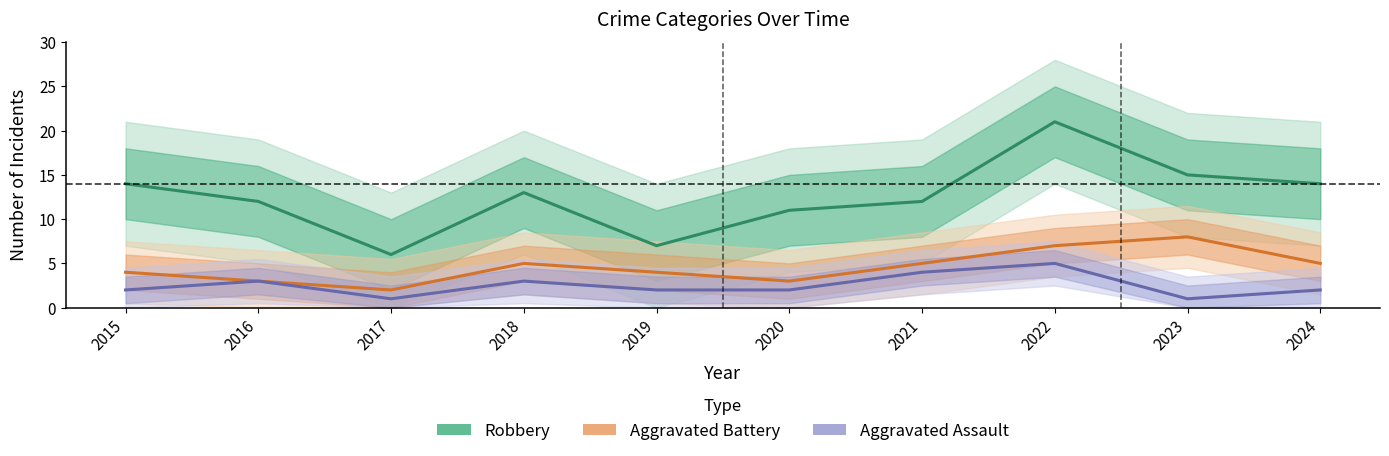

At which label does Aggravated Assault first exceed 2?

2016